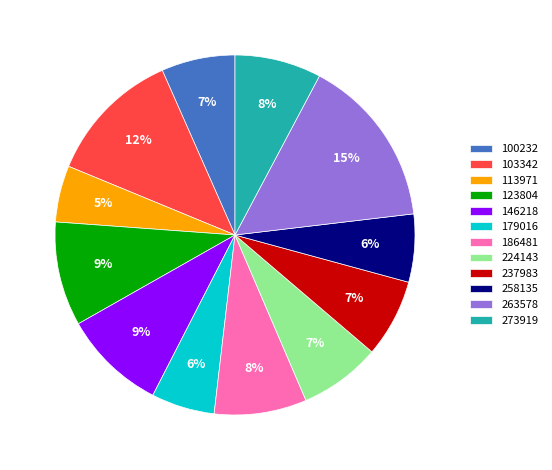

Is it true that 103342 is 12% of the pie?

True